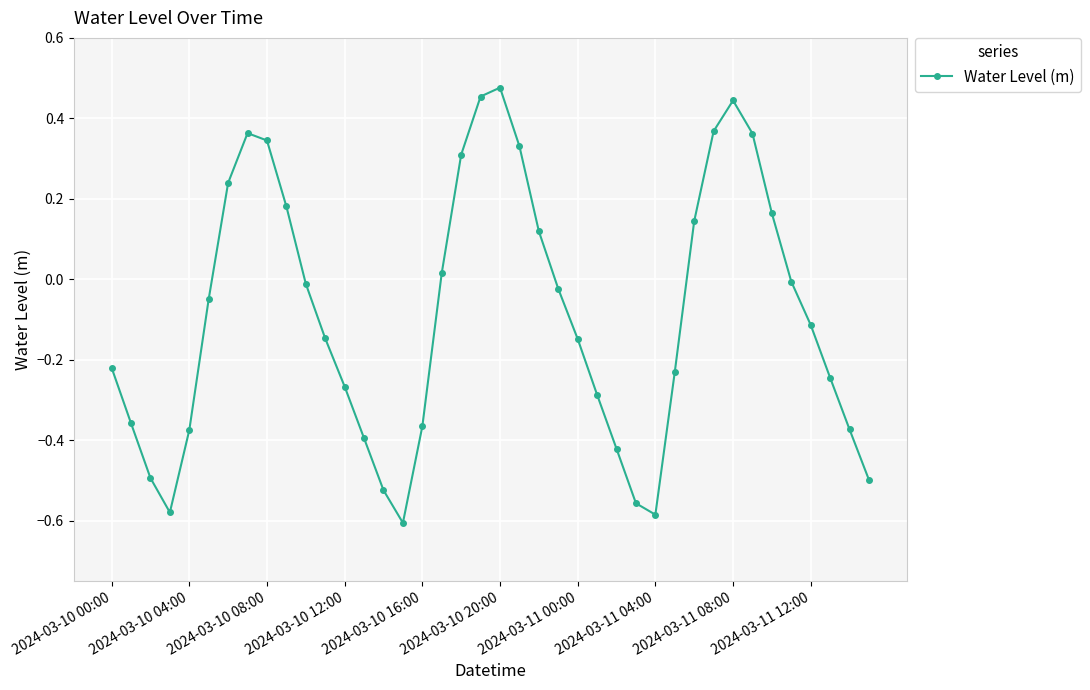

How many interior local valleys (lower than both neighbors) does the data have?

3